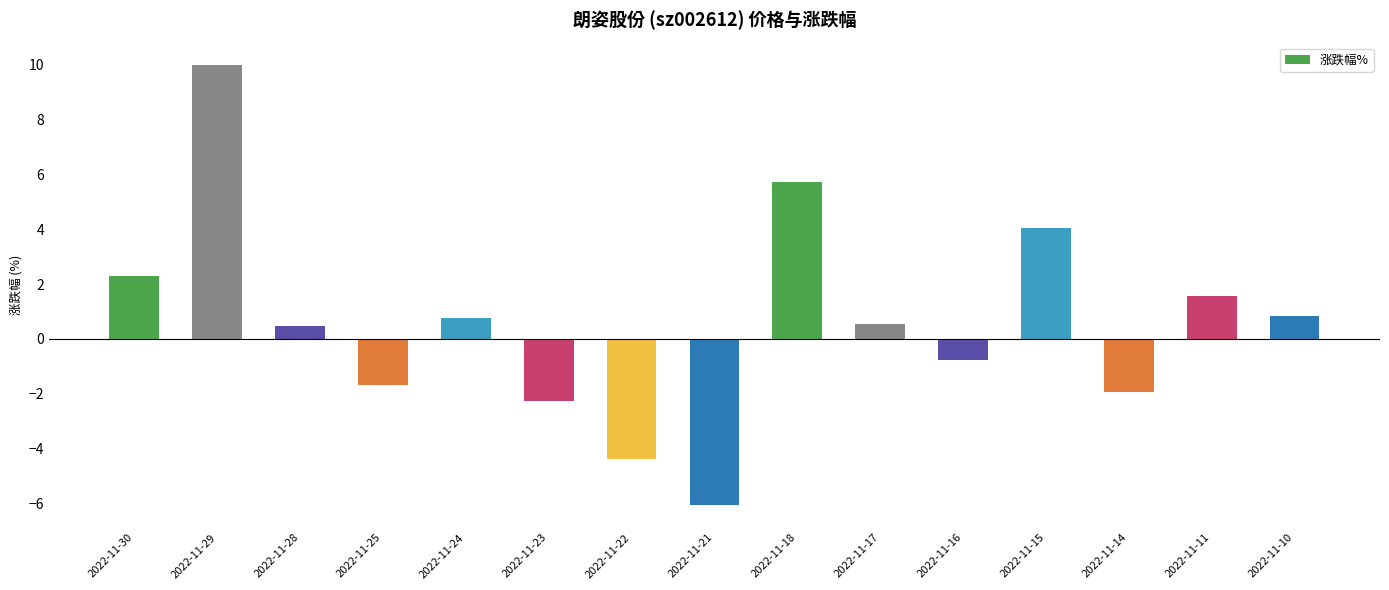

What is the difference between the values at 2022-11-30 and 2022-11-11?

0.7